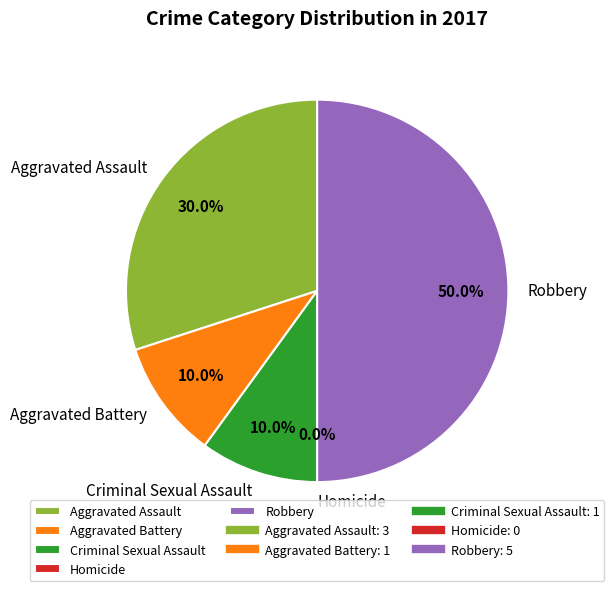

Do Criminal Sexual Assault and Homicide together represent more than half of the pie?

No